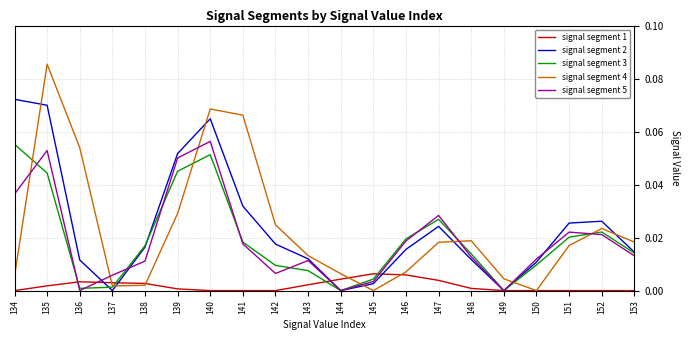

Is the value of signal segment 3 at 144 greater than the value of signal segment 4 at 135?

No